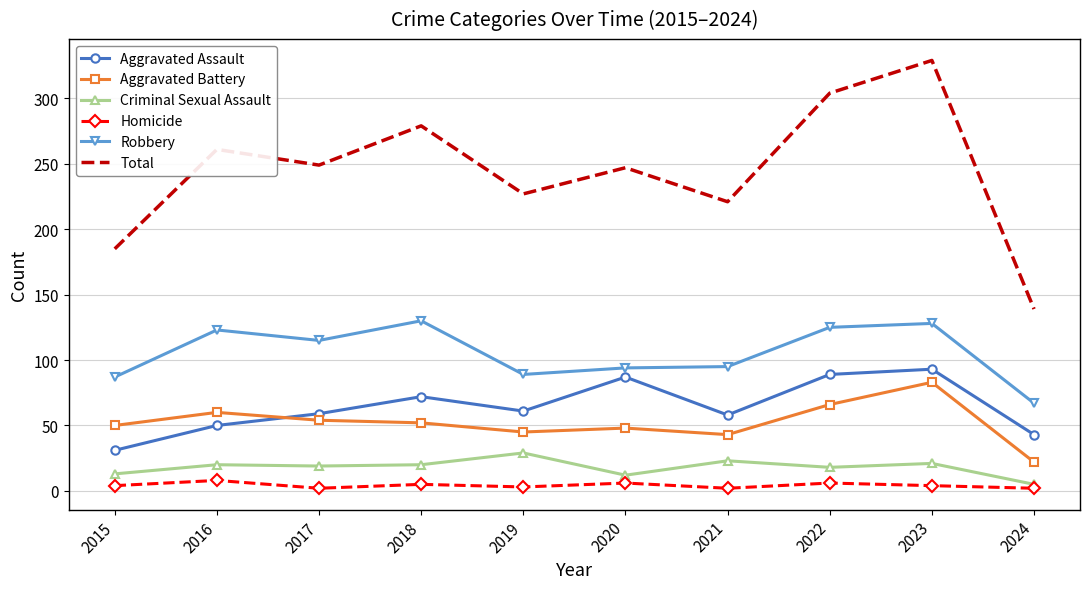

The Total series shows 55 at 2017. True or false?

False